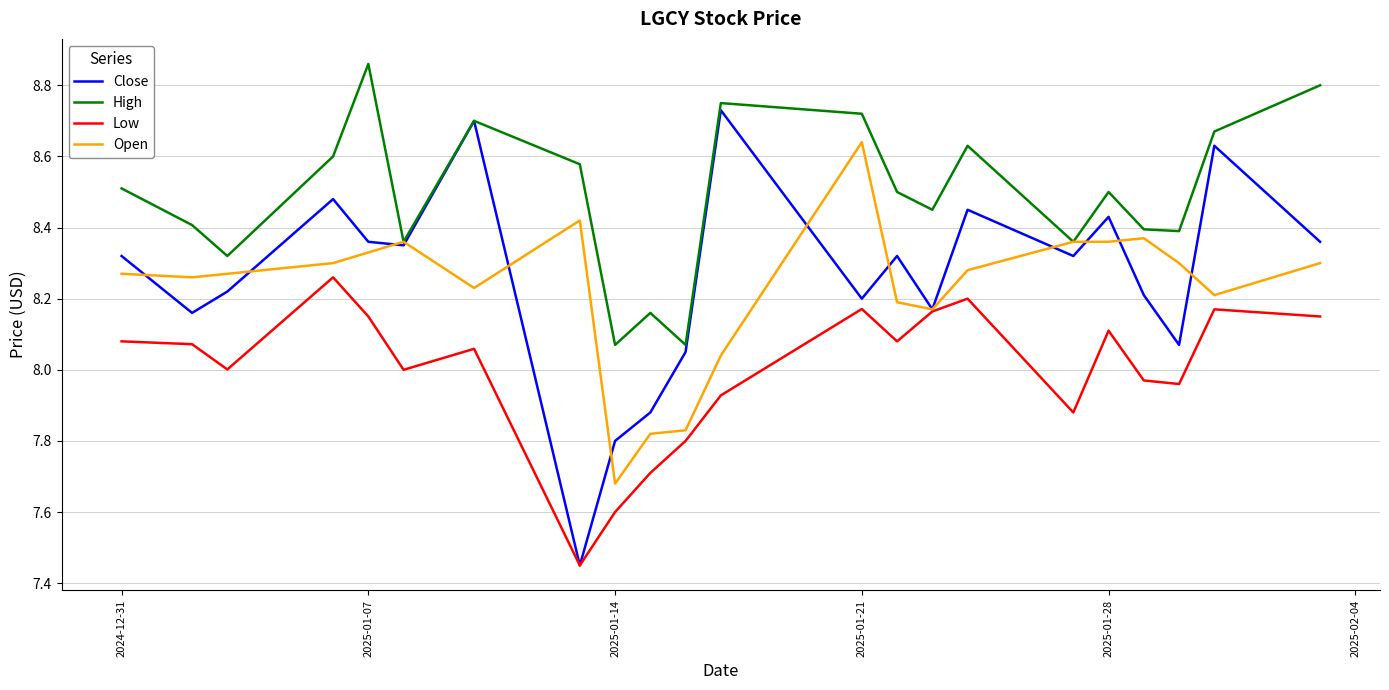

Rank the series by their maximum value, from highest to lowest.

High, Close, Open, Low